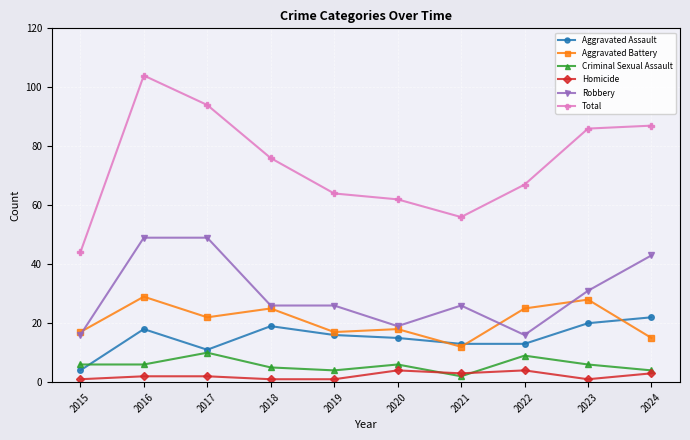

Rank the series by their maximum value, from lowest to highest.

Homicide, Criminal Sexual Assault, Aggravated Assault, Aggravated Battery, Robbery, Total